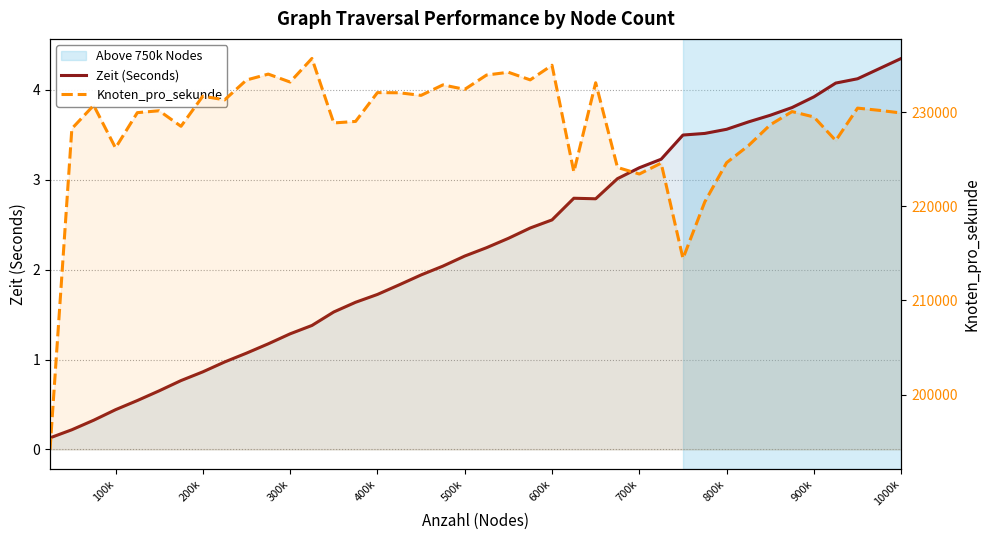

Reading left to right, list all the values displayed in this chart.

Zeit (Seconds): 0.1	0.2	0.3	0.4	0.5	0.7	0.8	0.9	1.0	1.1	1.2	1.3	1.4	1.5	1.6	1.7	1.8	1.9	2.0	2.2	2.2	2.3	2.5	2.6	2.8	2.8	3.0	3.1	3.2	3.5	3.5	3.6	3.6	3.7	3.8	3.9	4.1	4.1	4.2	4.3
Knoten_pro_sekunde: 194175.0	228254.0	230727.0	226205.0	229951.0	230154.0	228501.0	231706.0	231309.0	233421.0	234047.0	233203.0	235711.0	228857.0	229021.0	232081.0	232064.0	231788.0	232901.0	232426.0	233946.0	234243.0	233433.0	234990.0	223657.0	233128.0	224130.0	223433.0	224590.0	214460.0	220472.0	224639.0	226449.0	228665.0	230066.0	229492.0	226987.0	230433.0	230195.0	229918.0